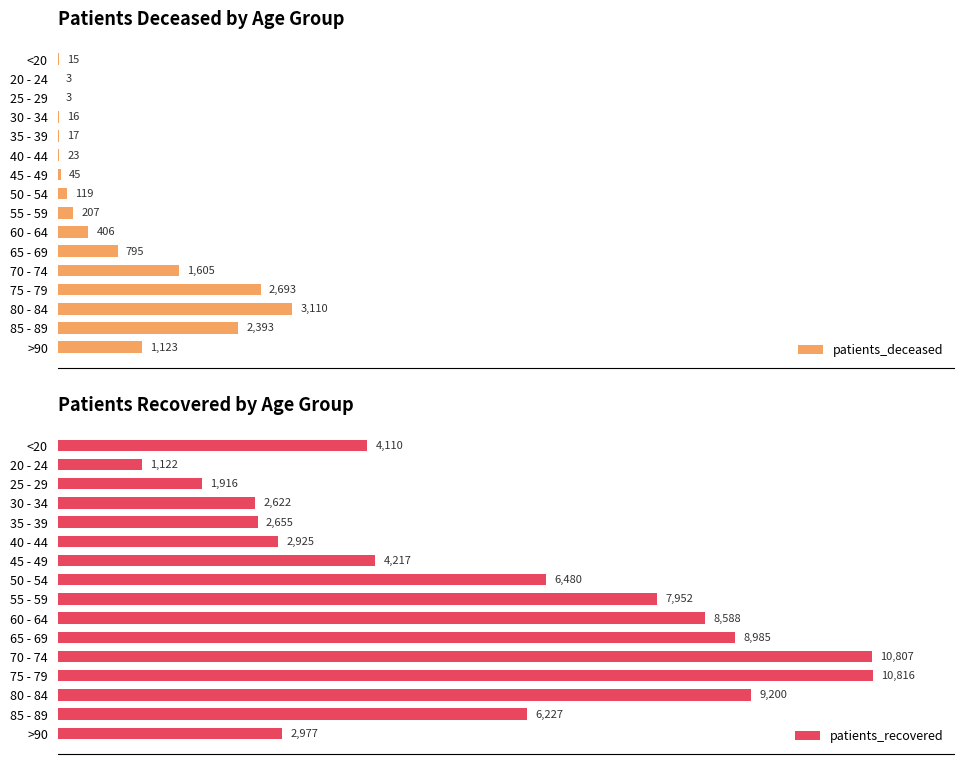

Where is patients_deceased nearest to the value 1556?

70 - 74